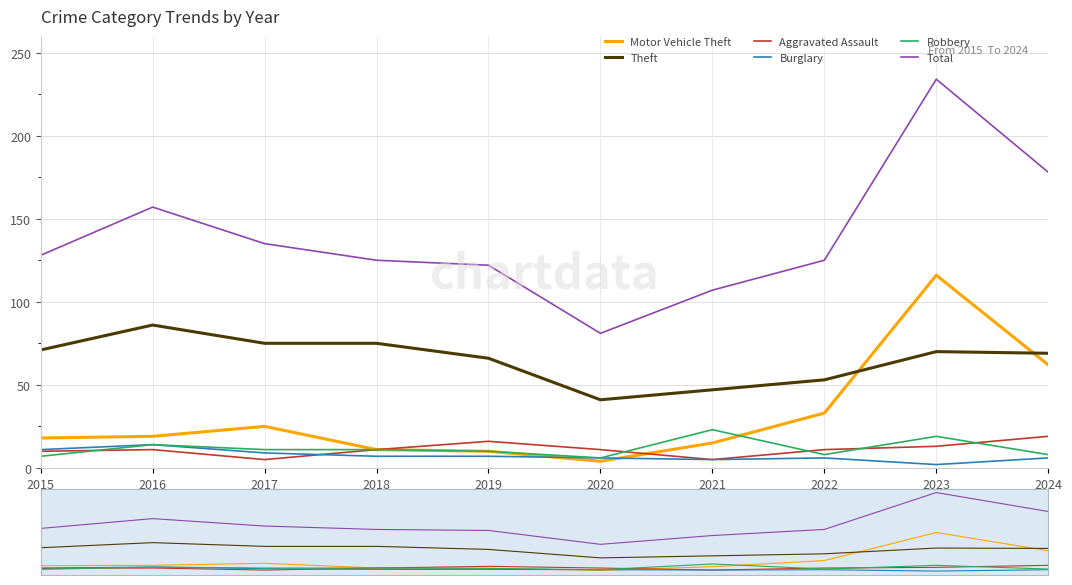

What is the difference between the highest and lowest values at 2015?

121